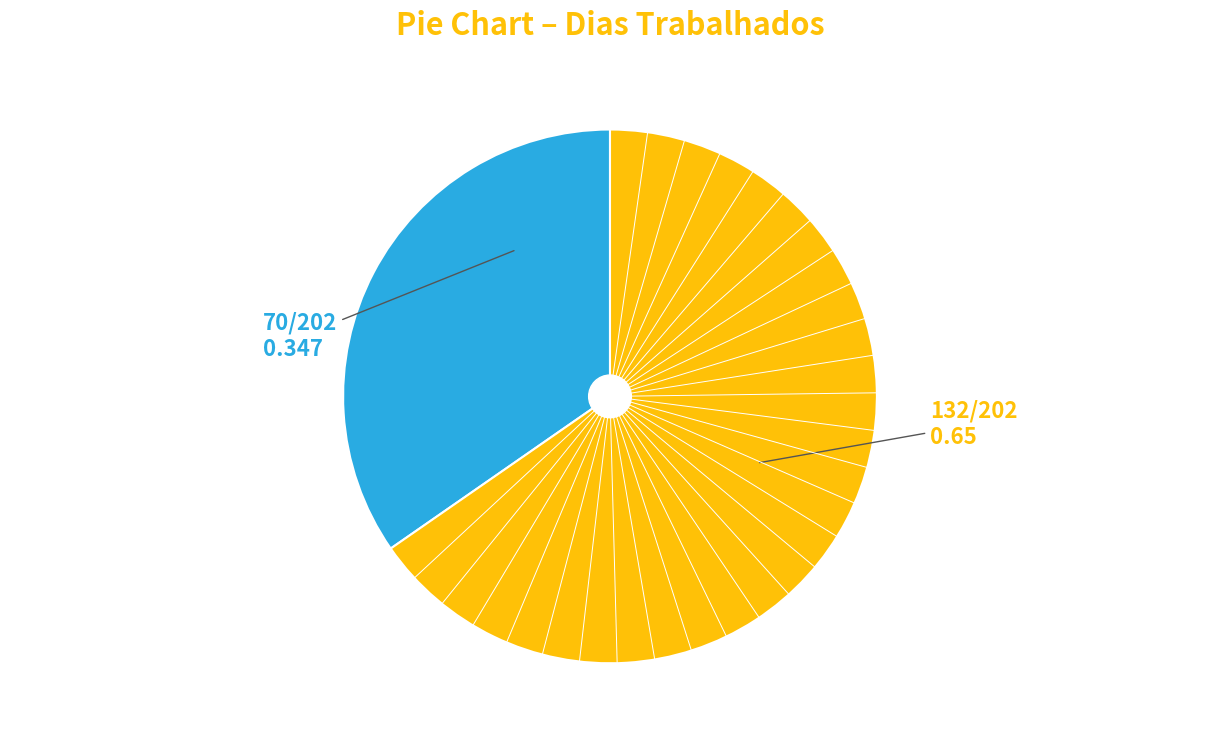

How many segments does this pie chart have?

2